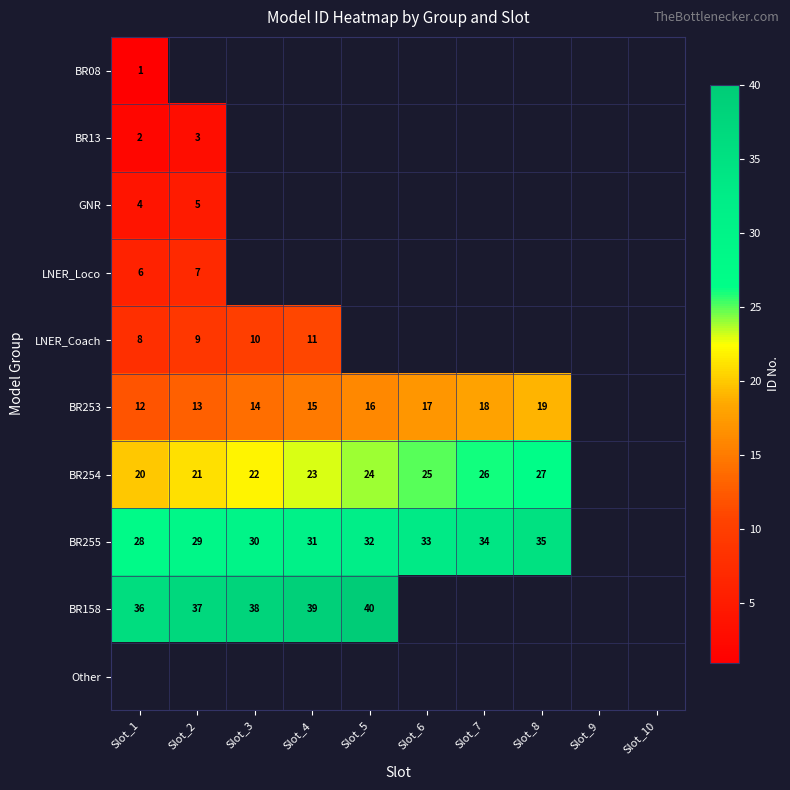

Which label corresponds to the largest value in the chart?

Slot_5